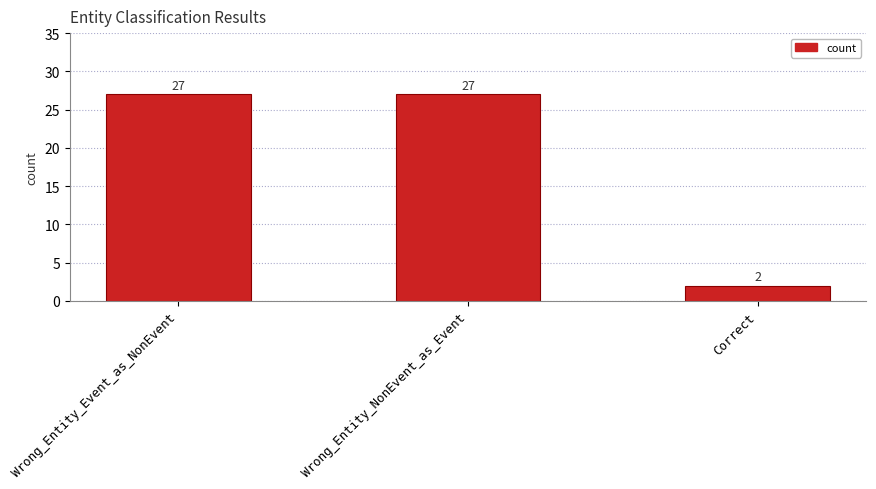

Where is the data nearest to the value 14?

Correct